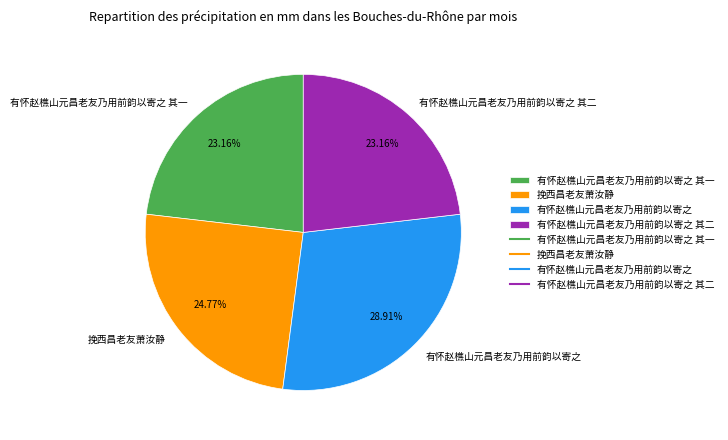

What is the ratio of the value at 有怀赵樵山元昌老友乃用前韵以寄之 to the value at 挽西昌老友萧汝静?

1.2